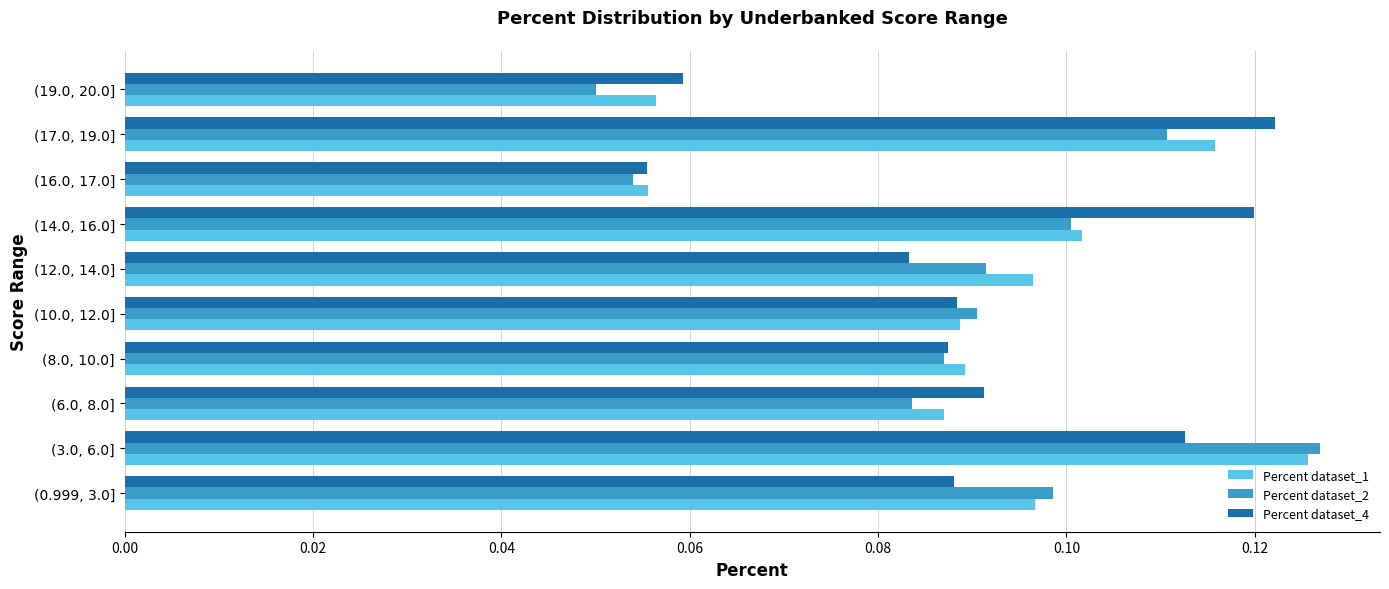

List the series in order of their peak value, lowest first.

Percent dataset_4, Percent dataset_1, Percent dataset_2